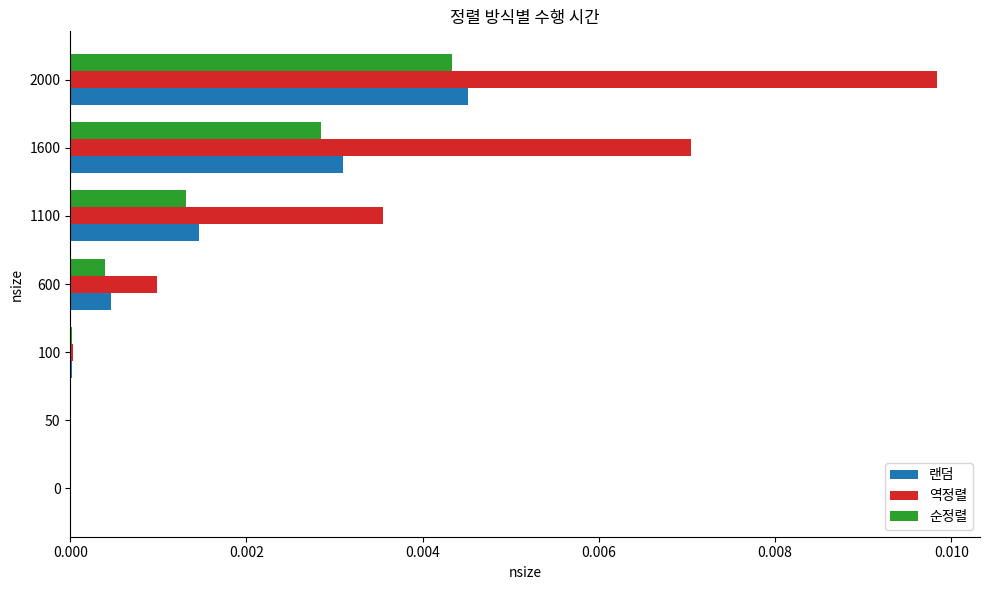

Is it true that 역정렬 equals 0.0 at 1600?

True